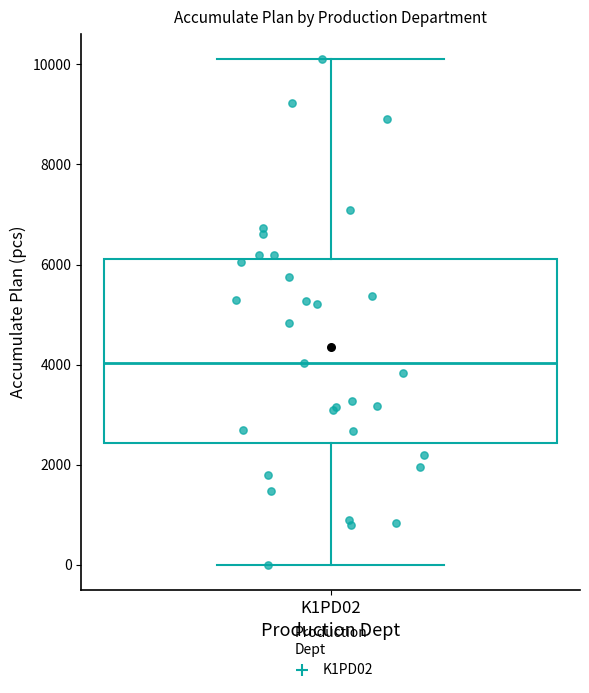

Read this box plot against the y-axis: the position of the median line, the range covered by the box, and the ends of both whiskers. The values are not printed on the chart, so give them approximately, as read against the axis.

median 4000, box 2400 to 6200, whiskers 0 to 10200